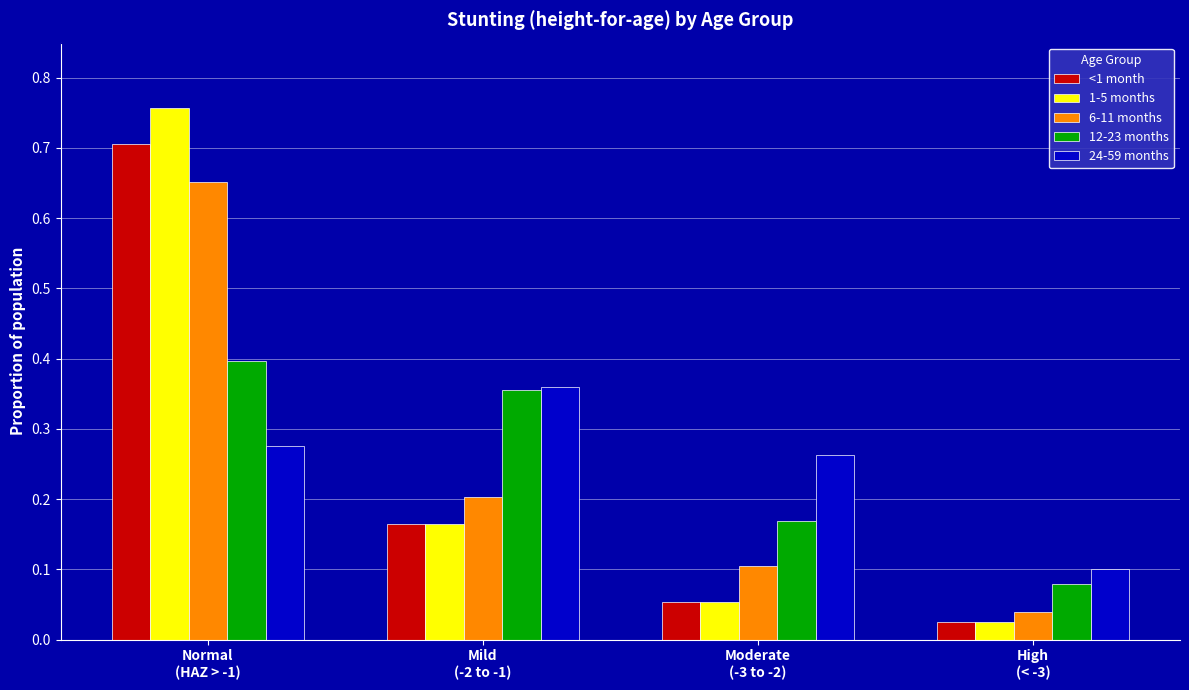

The value of 1-5 months at Moderate
(-3 to -2) is 0.1. True or false?

True